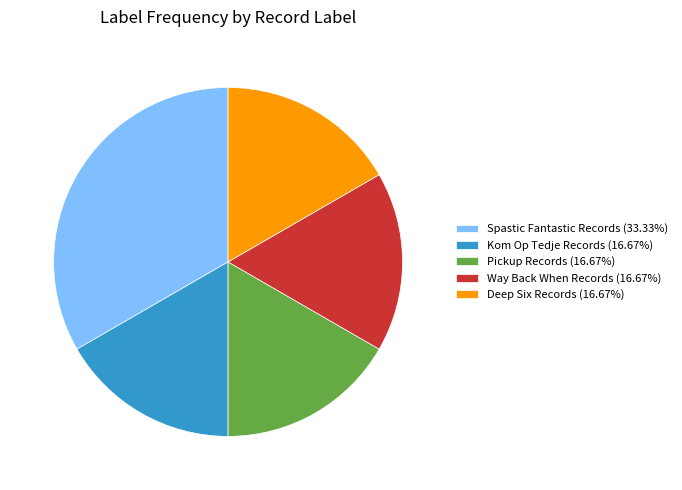

What is the ratio of the value at Pickup Records (16.67%) to the value at Kom Op Tedje Records (16.67%)?

1.0